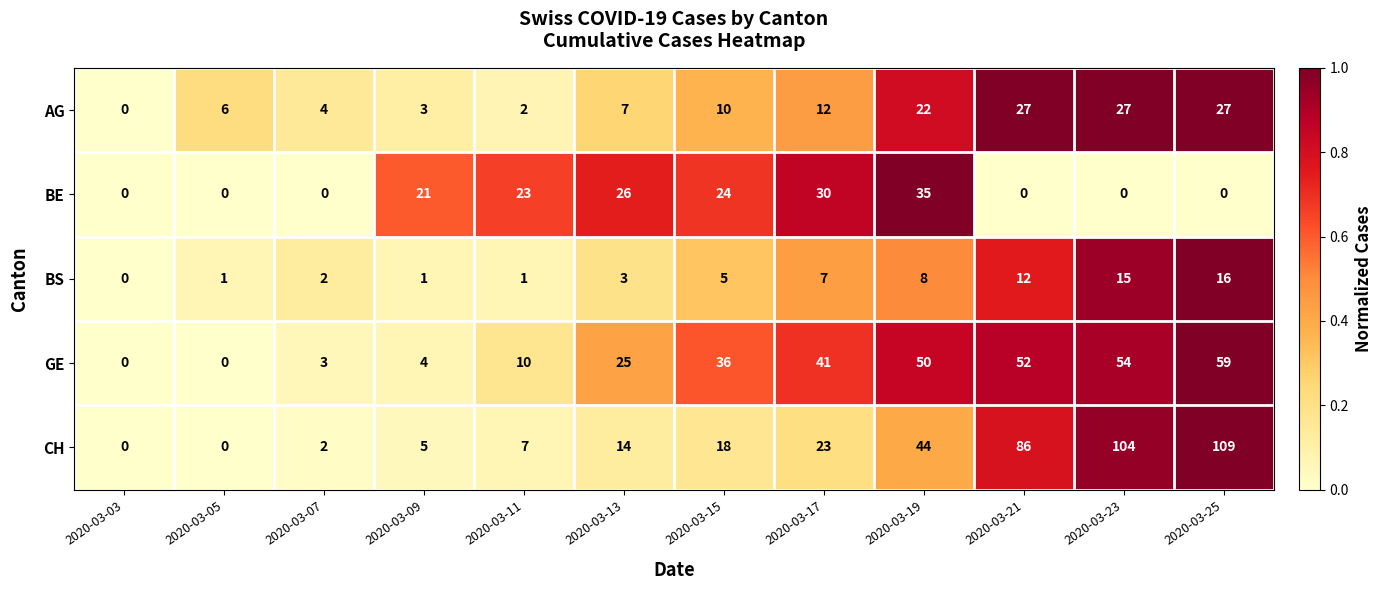

What is the spread (max minus min) of values at 2020-03-19?

42